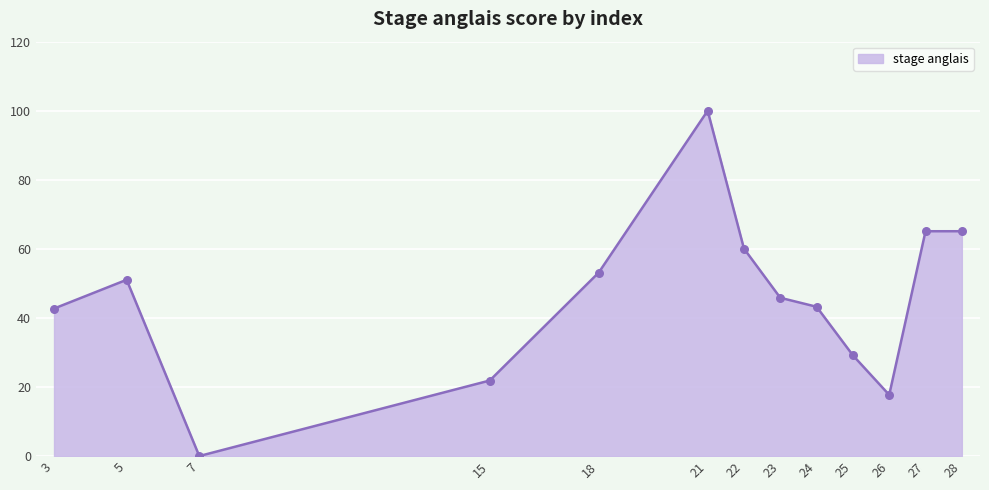

Which has a higher value, 22 or 24?

22